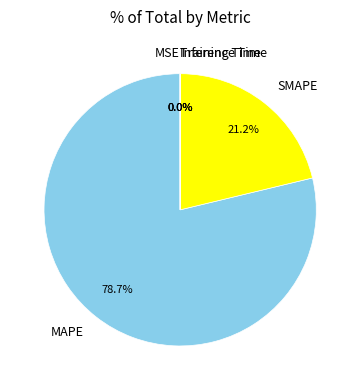

Which slice is the largest?

MAPE